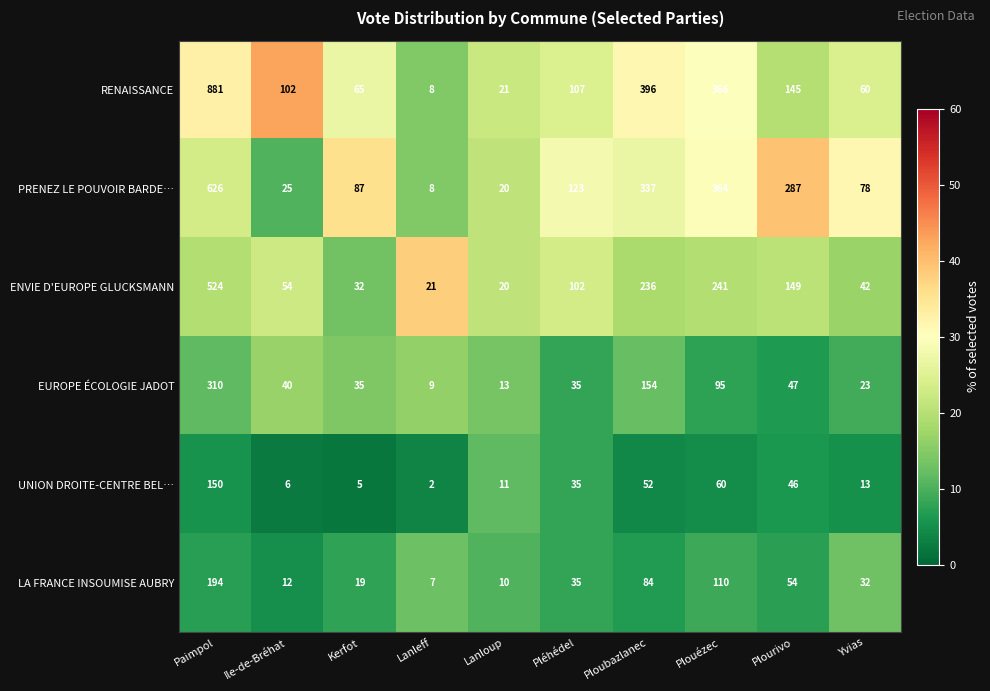

Which series has the largest total across all categories?

RENAISSANCE